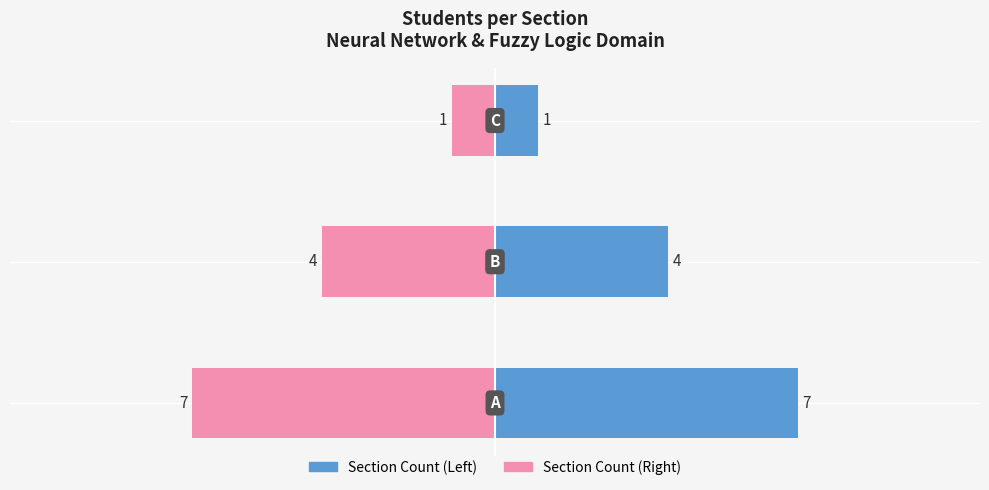

Reading left to right, what are all the values shown in this chart?

Count (Left): 7	4	1
Count (Right): -7	-4	-1